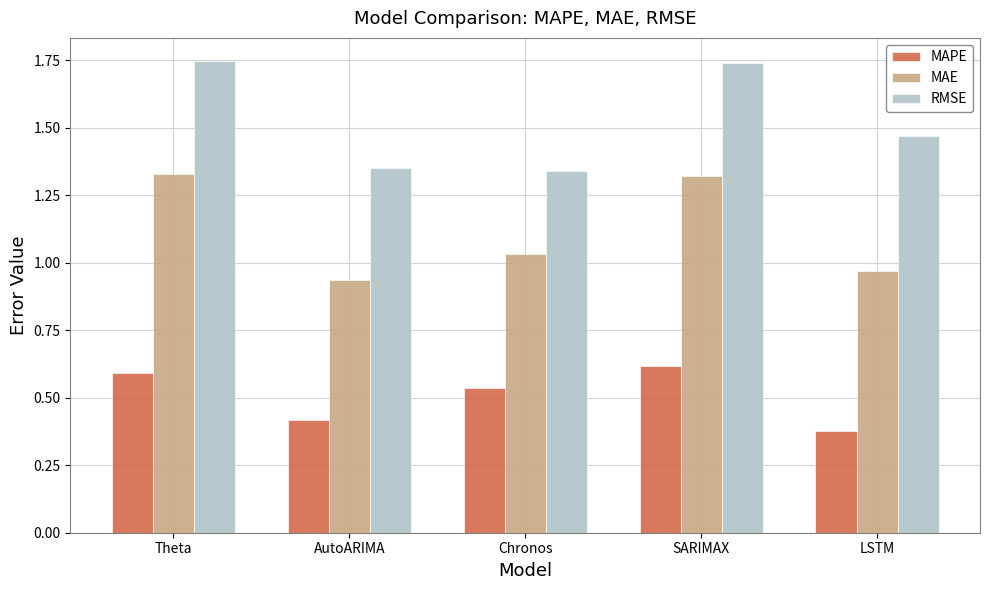

Rank the series at Theta from highest to lowest value.

RMSE, MAE, MAPE